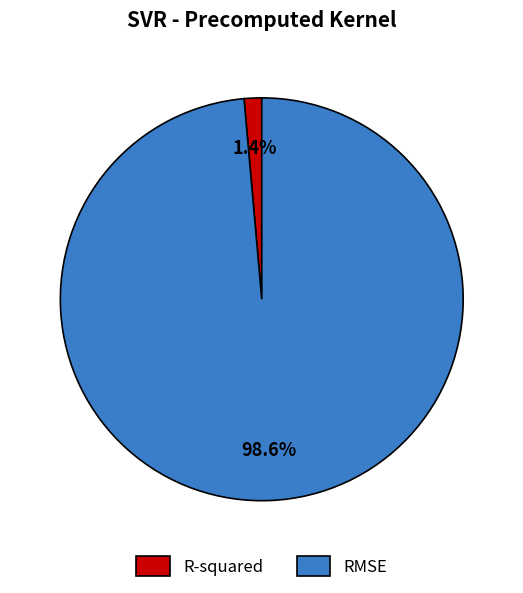

Which slice is the largest?

RMSE